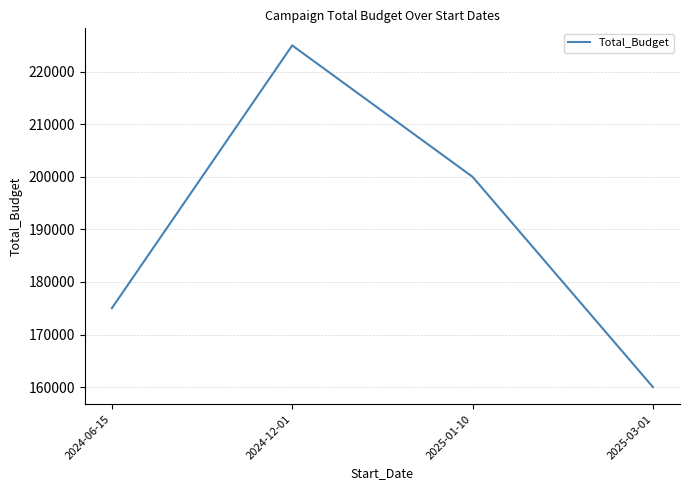

Is it true that the value at 2024-06-15 is 175000?

True